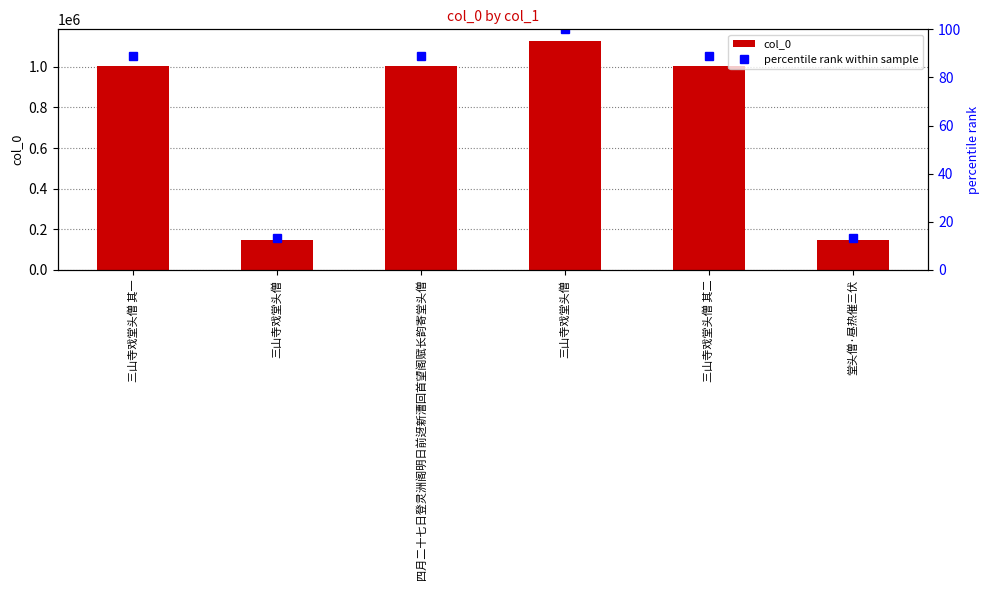

Rank the series by their maximum value, from lowest to highest.

percentile rank within sample, col_0